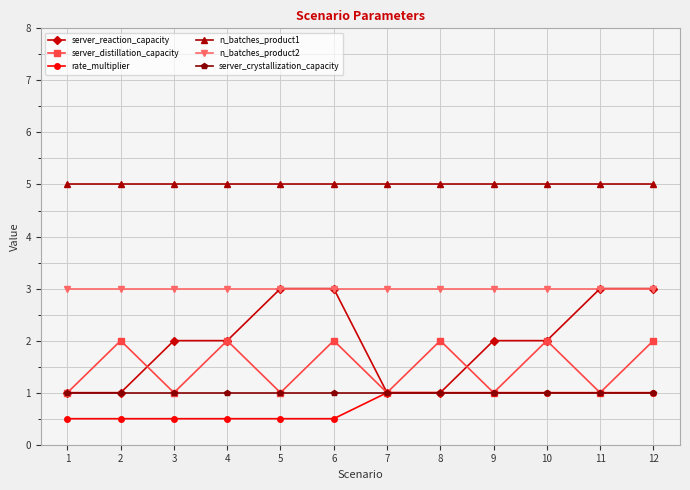

What is the minimum value shown in the chart?

0.5